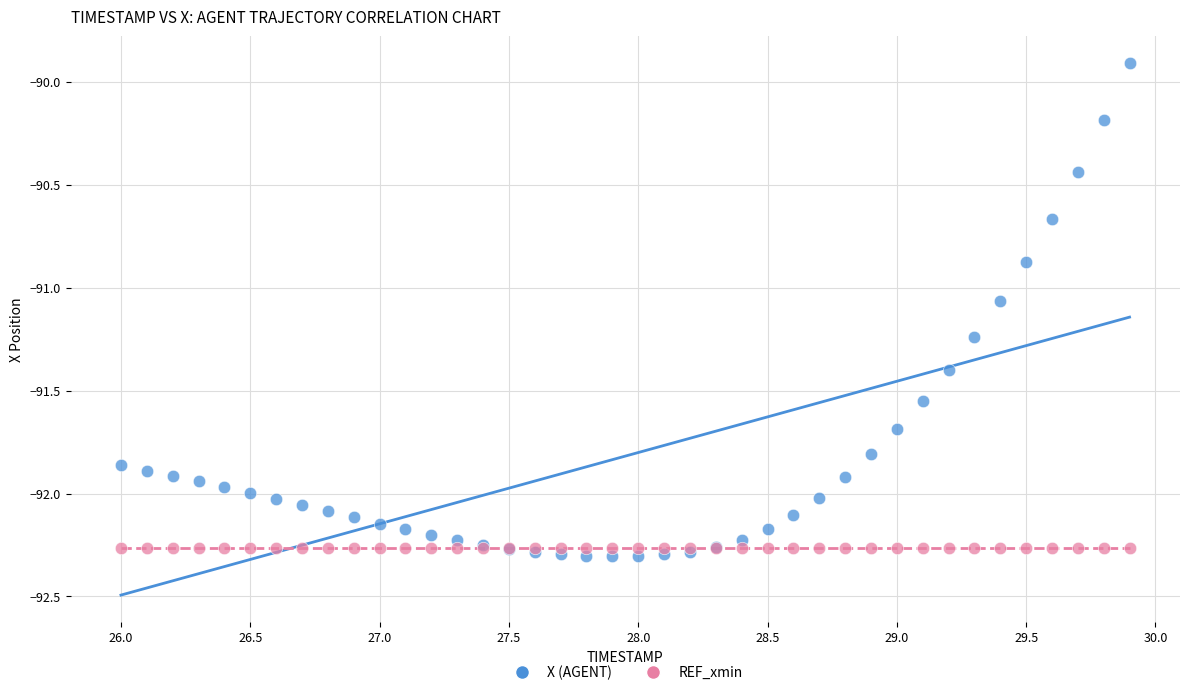

Which series contains the highest Y value?

X (AGENT)